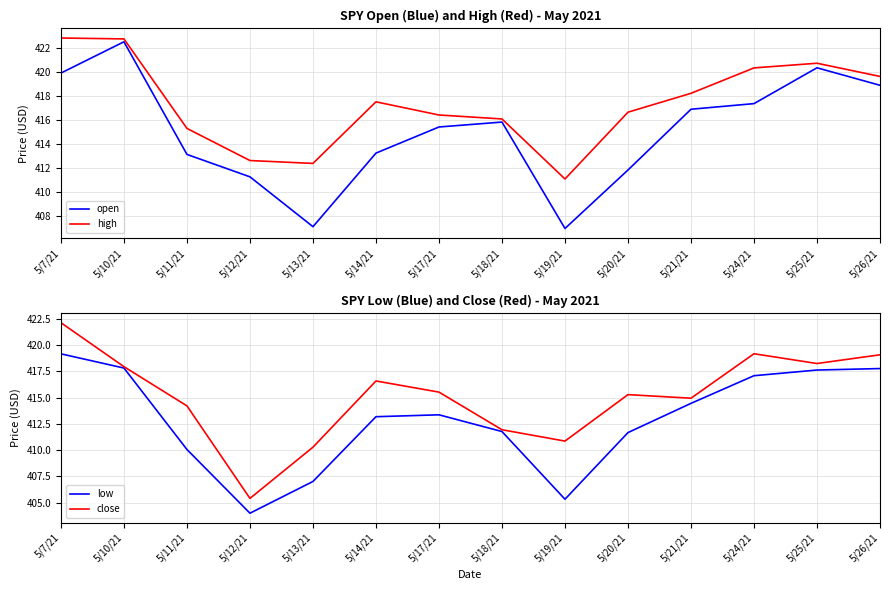

Which series has the largest total across all categories?

high